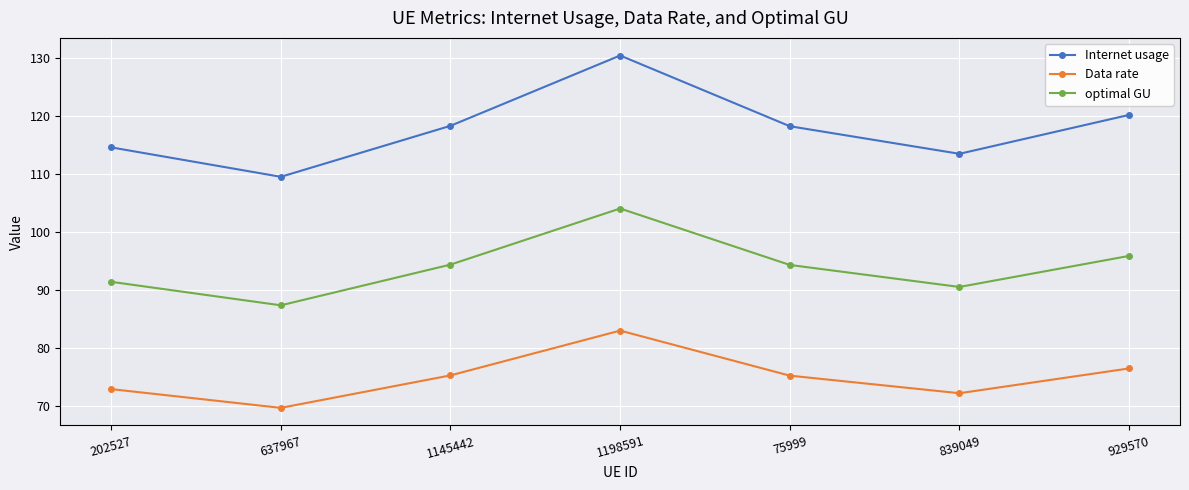

What is the label of the 2nd point from the right?

839049